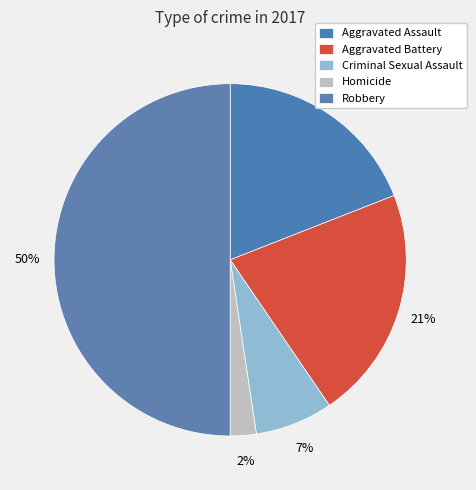

How many slices are in this pie chart?

5